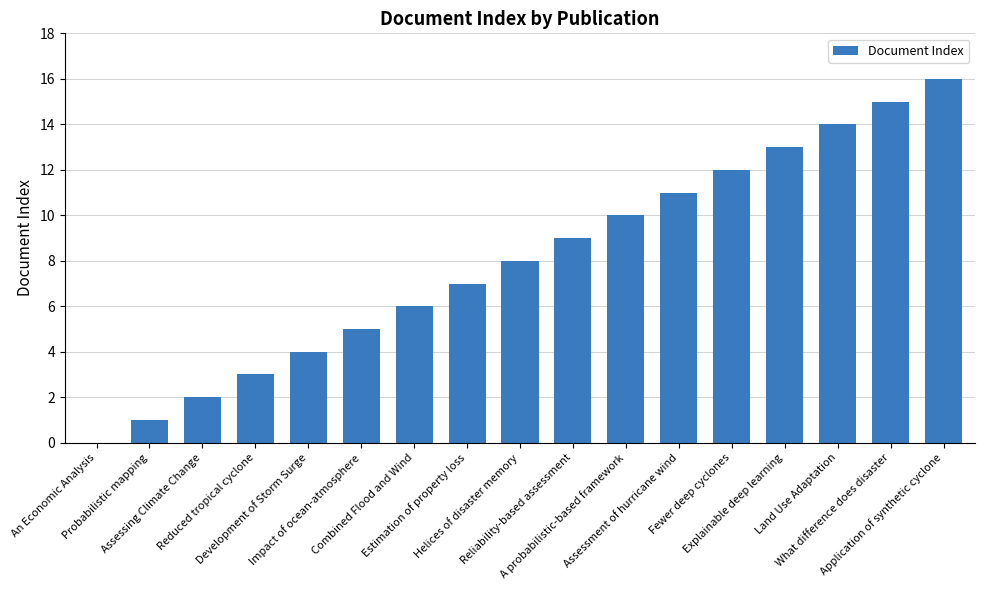

How many data points does each series have?

17